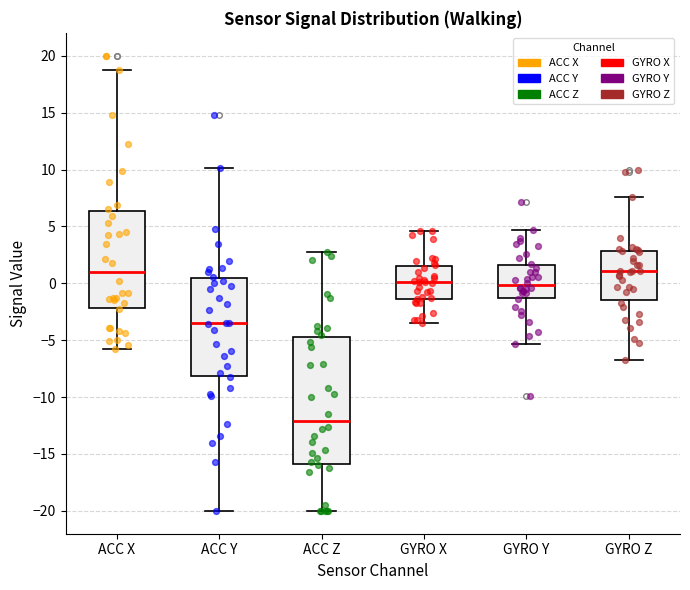

Which box is the tallest, from its lower edge to its upper edge?

ACC Z